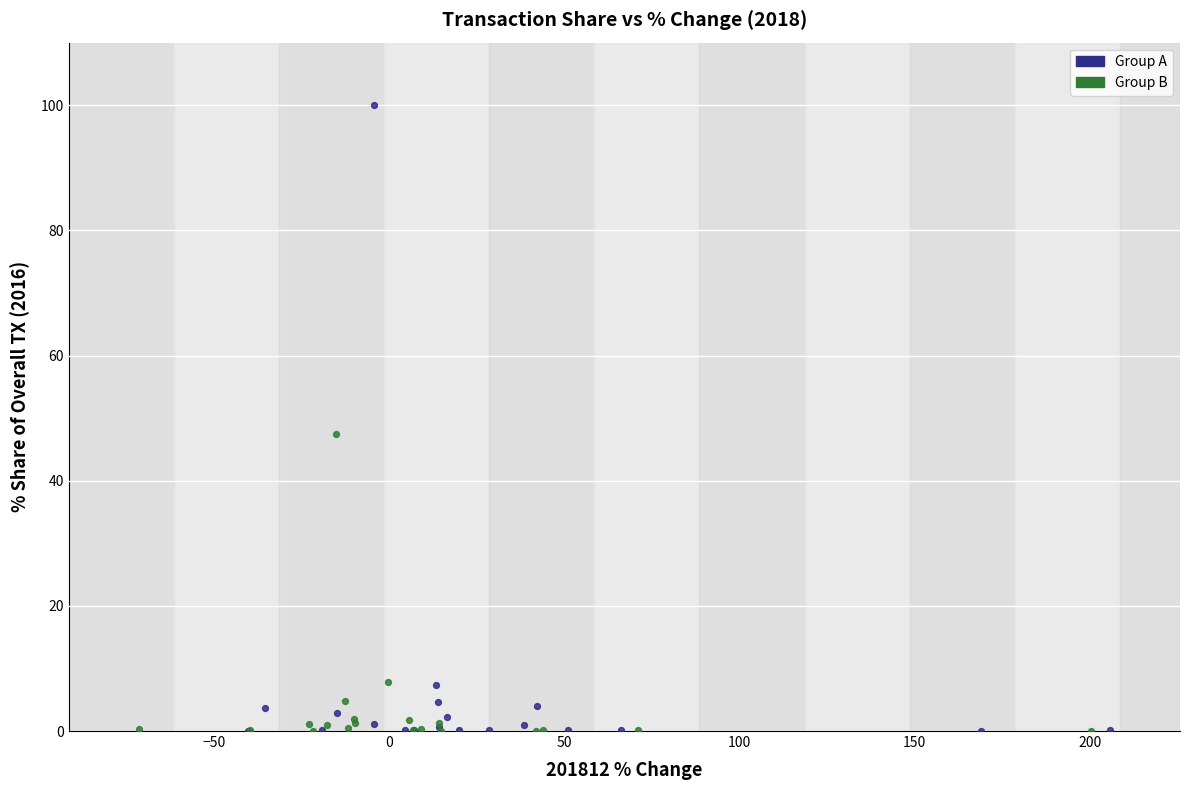

What are all the series names shown in the legend?

Group A, Group B